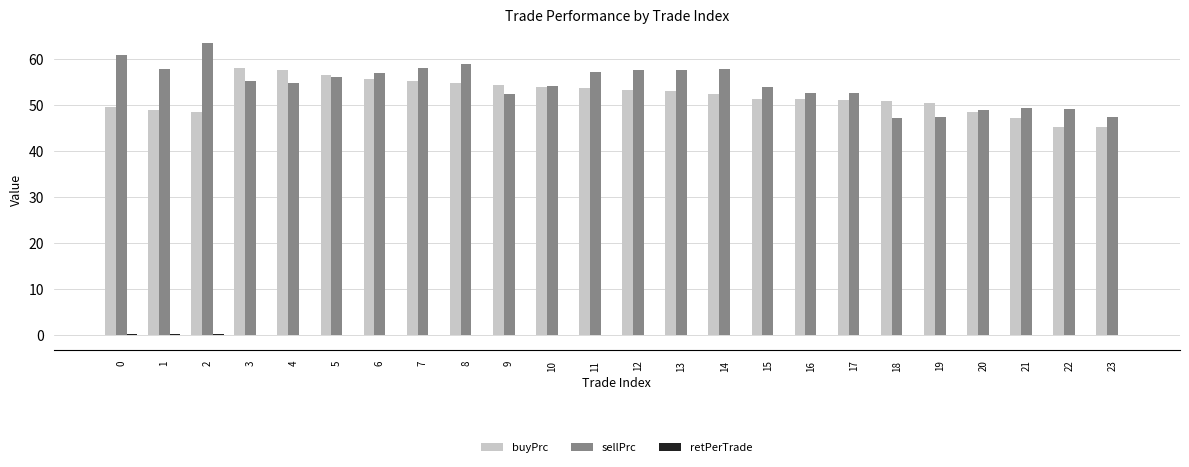

Is it true that buyPrc equals 13.8 at 4?

False